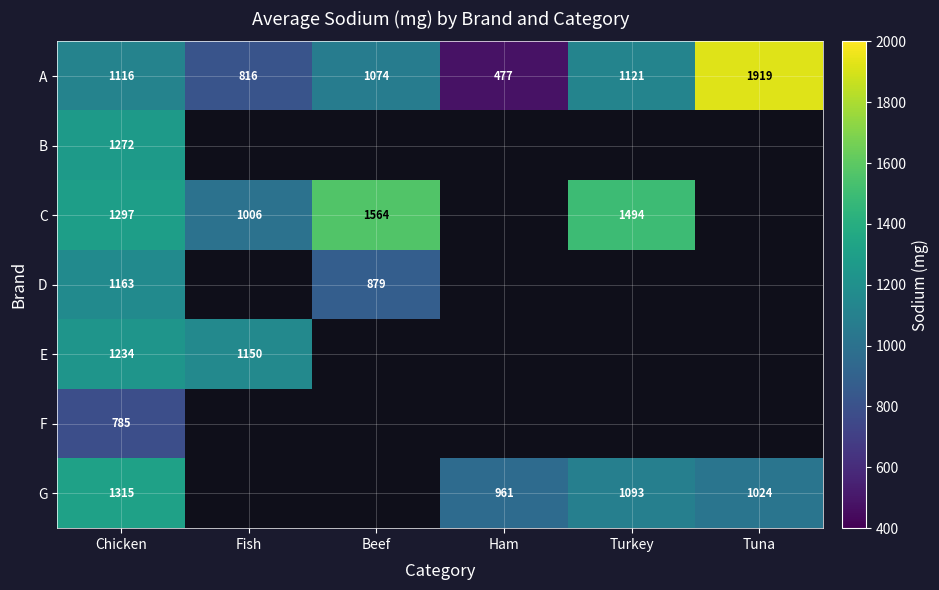

The value of D at Beef is 270. True or false?

False